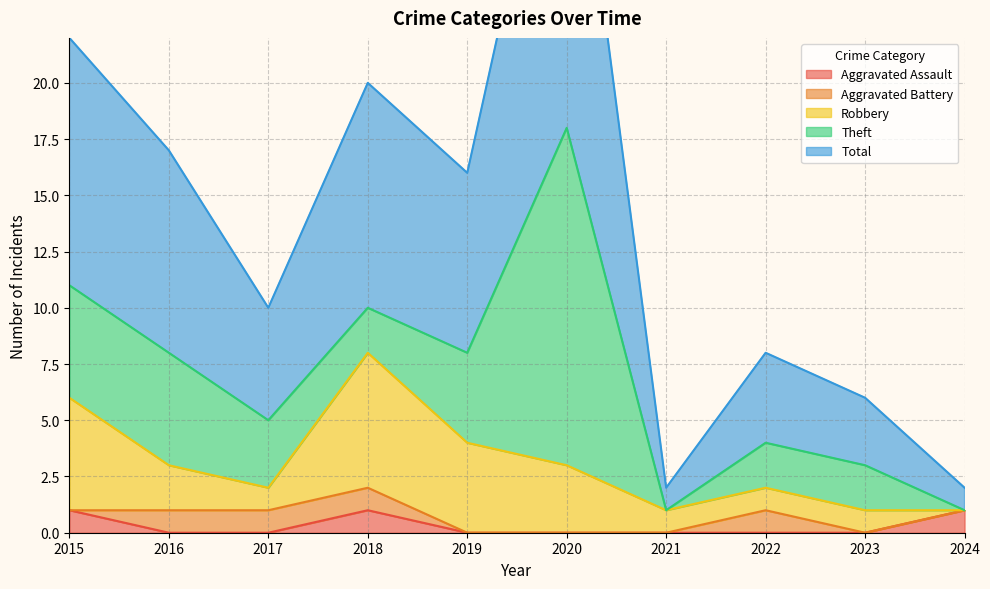

How many lines are shown in the chart?

5